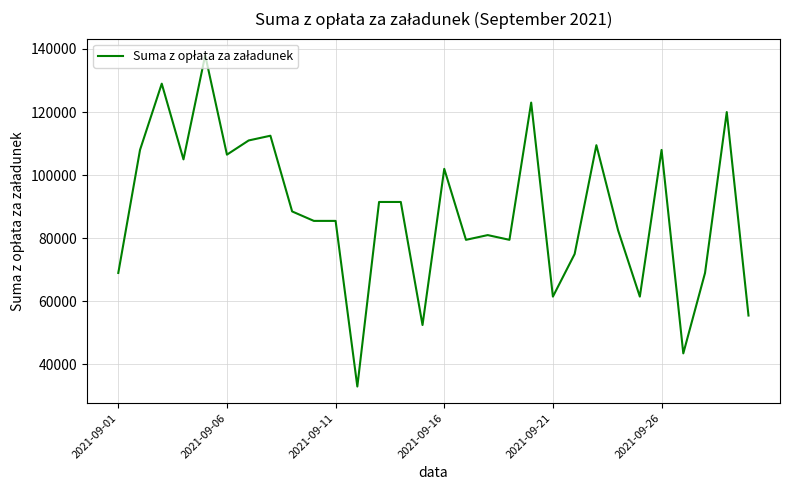

What is the maximum value shown in the chart?

138000